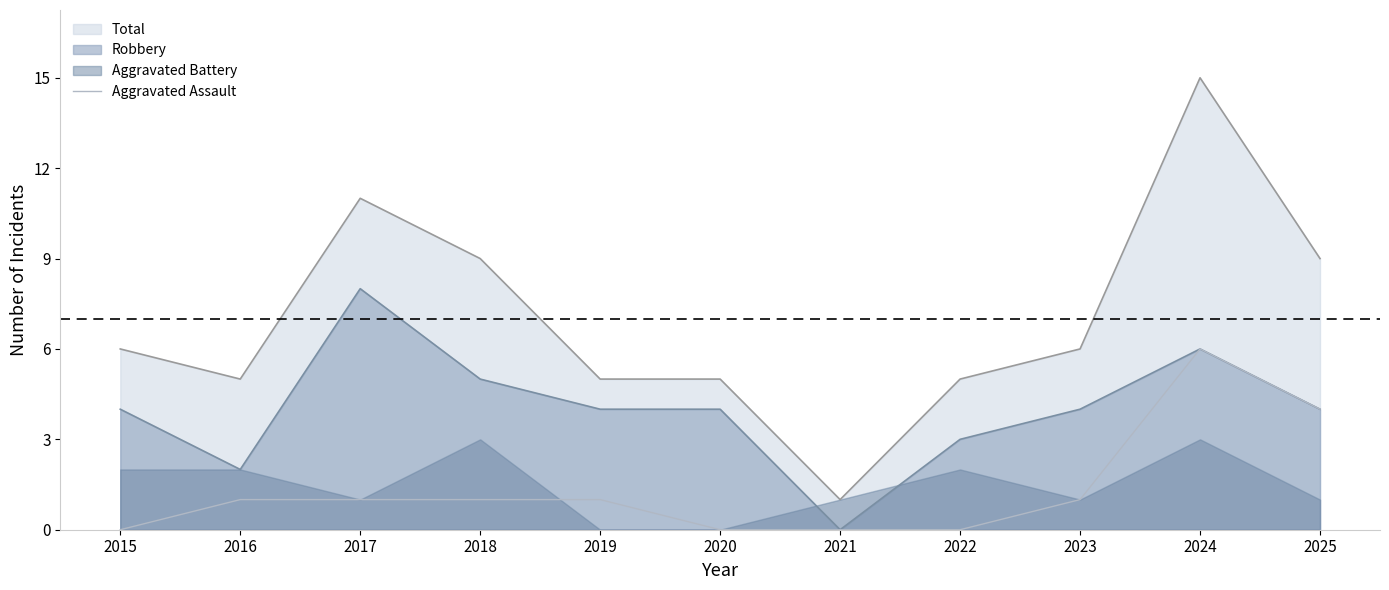

Is it true that Total equals 8 at 2020?

False